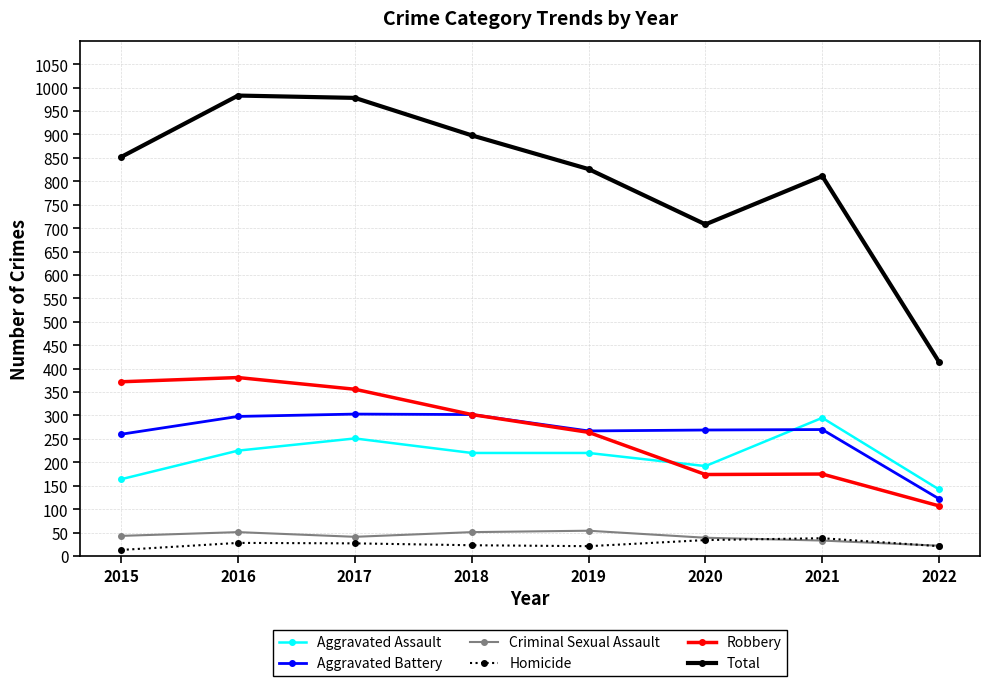

True or false: Aggravated Assault has a value of 225 at 2016.

True